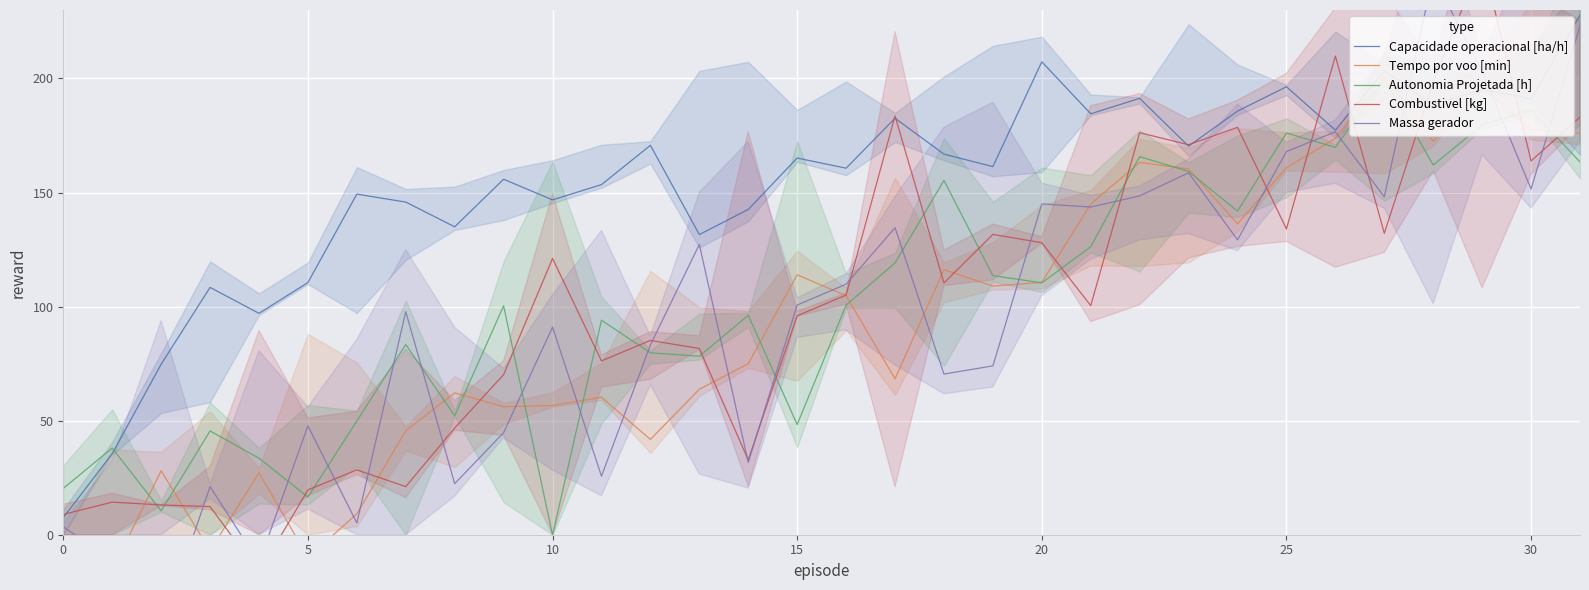

What is the average value of the Tempo por voo [min] series?

93.1